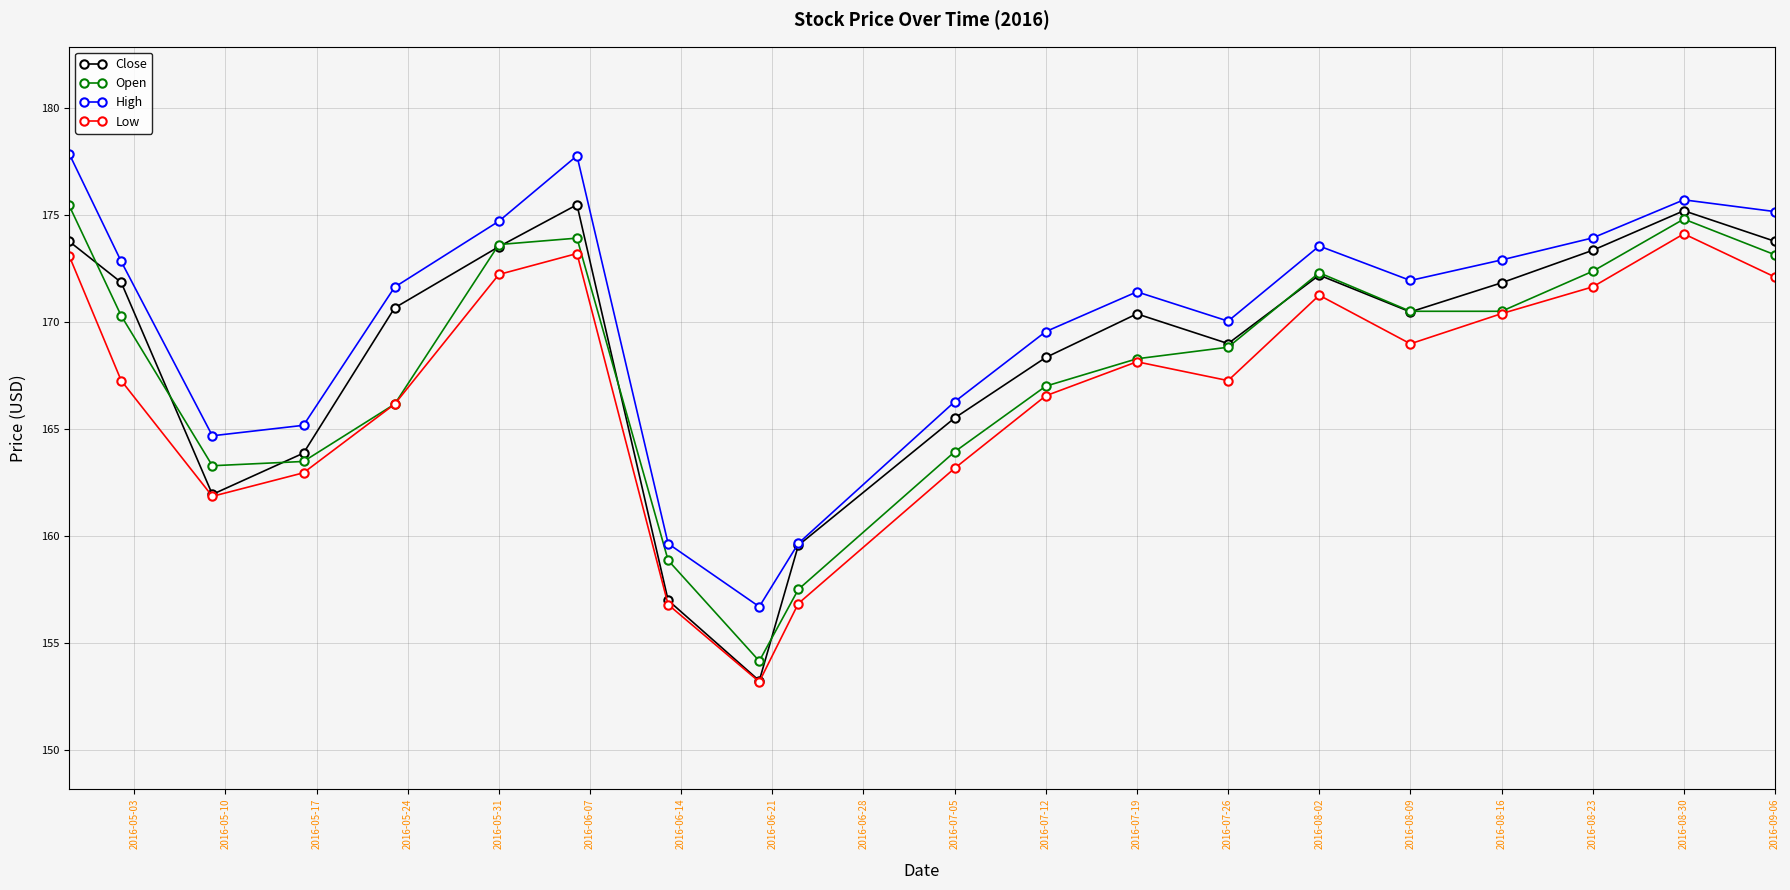

What is the highest value of the Close series?

175.5